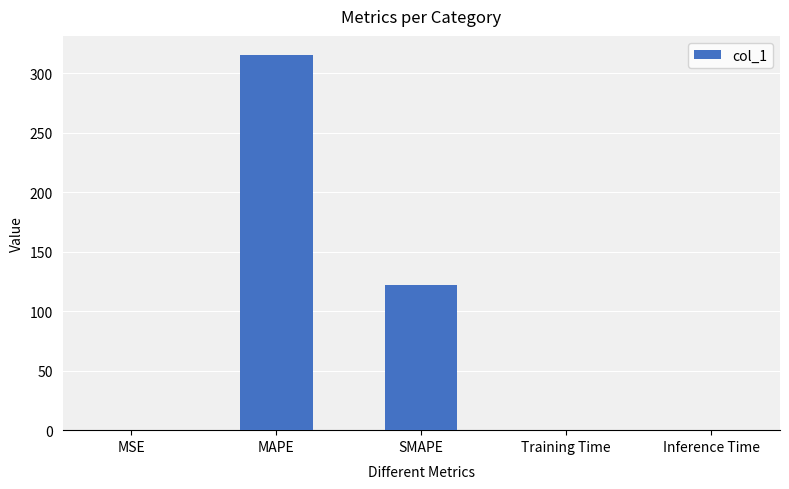

Where is the data nearest to the value 157?

SMAPE